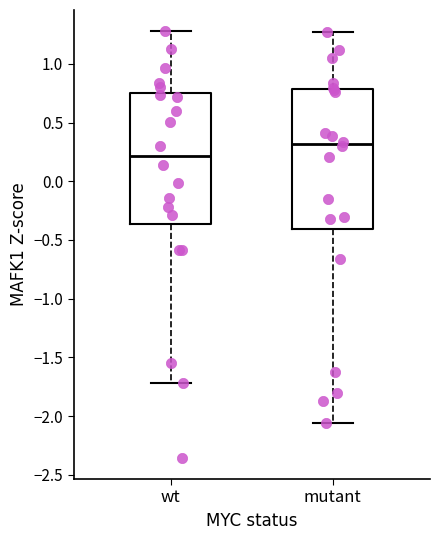

Which box has the highest median line?

mutant